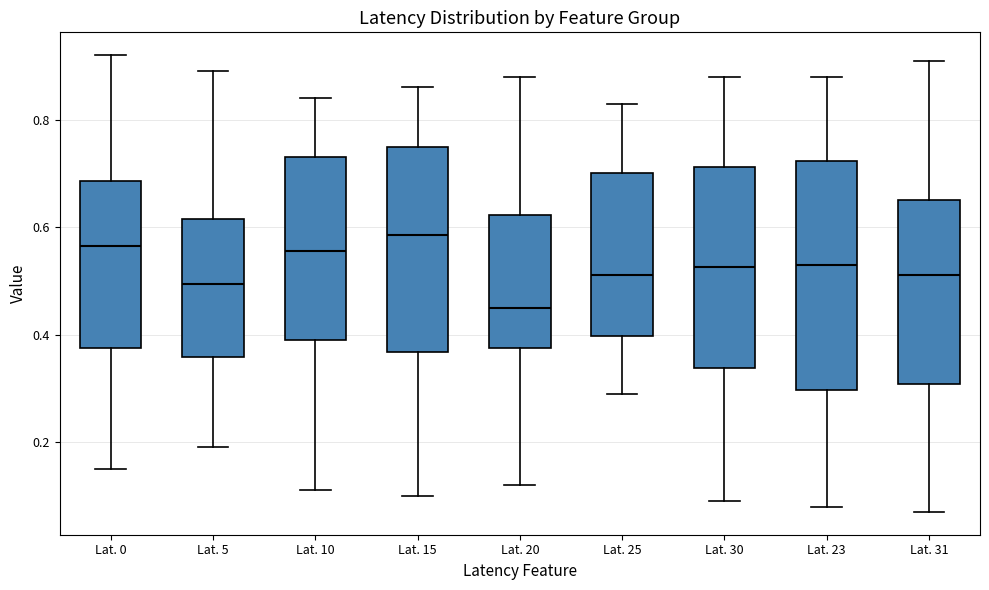

Reading left to right, transcribe this box plot: for each box, give where its median line is, the range the box spans, and where its two whiskers end, as read against the y-axis. The values are not printed on the chart, so give them approximately, as read against the axis.

Lat. 0: median 0.56, box 0.38 to 0.68, whiskers 0.16 to 0.92
Lat. 5: median 0.50, box 0.36 to 0.62, whiskers 0.20 to 0.90
Lat. 10: median 0.56, box 0.40 to 0.74, whiskers 0.12 to 0.84
Lat. 15: median 0.58, box 0.36 to 0.76, whiskers 0.10 to 0.86
Lat. 20: median 0.46, box 0.38 to 0.62, whiskers 0.12 to 0.88
Lat. 25: median 0.52, box 0.40 to 0.70, whiskers 0.30 to 0.84
Lat. 30: median 0.52, box 0.34 to 0.72, whiskers 0.10 to 0.88
Lat. 23: median 0.54, box 0.30 to 0.72, whiskers 0.08 to 0.88
Lat. 31: median 0.52, box 0.30 to 0.66, whiskers 0.08 to 0.92